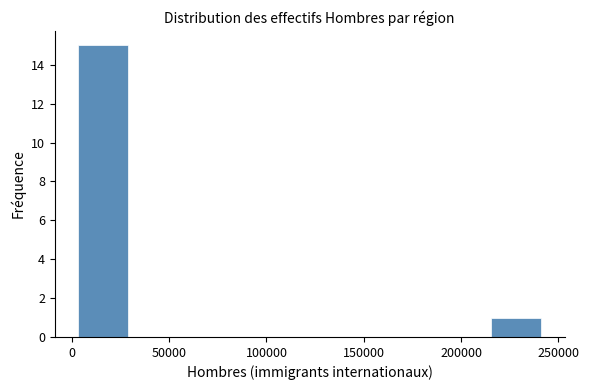

Reading left to right, list every bar in this chart as the range it spans on the x-axis followed by its height. Neither the bar edges nor the heights are printed on the chart, so give them approximately, as read against the axes.

0 to 30000: 15
30000 to 60000: 0
60000 to 90000: 0
90000 to 120000: 0
120000 to 155000: 0
155000 to 185000: 0
185000 to 215000: 0
215000 to 245000: 1